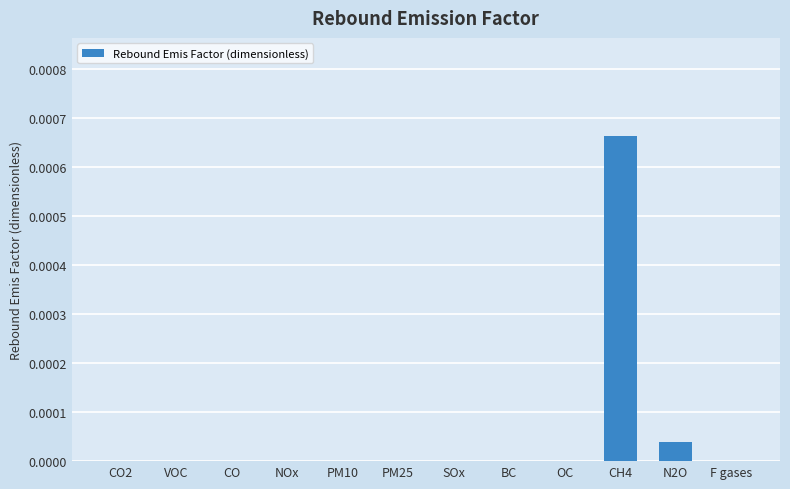

At which category does the chart reach its peak across all series?

CH4